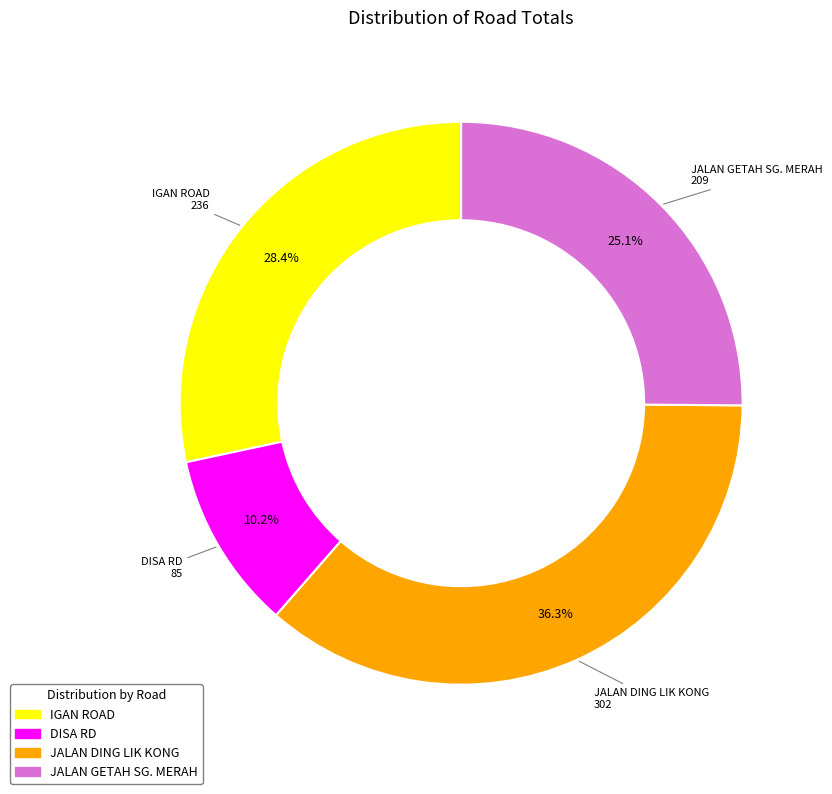

What is the largest slice in the pie chart?

JALAN DING LIK KONG